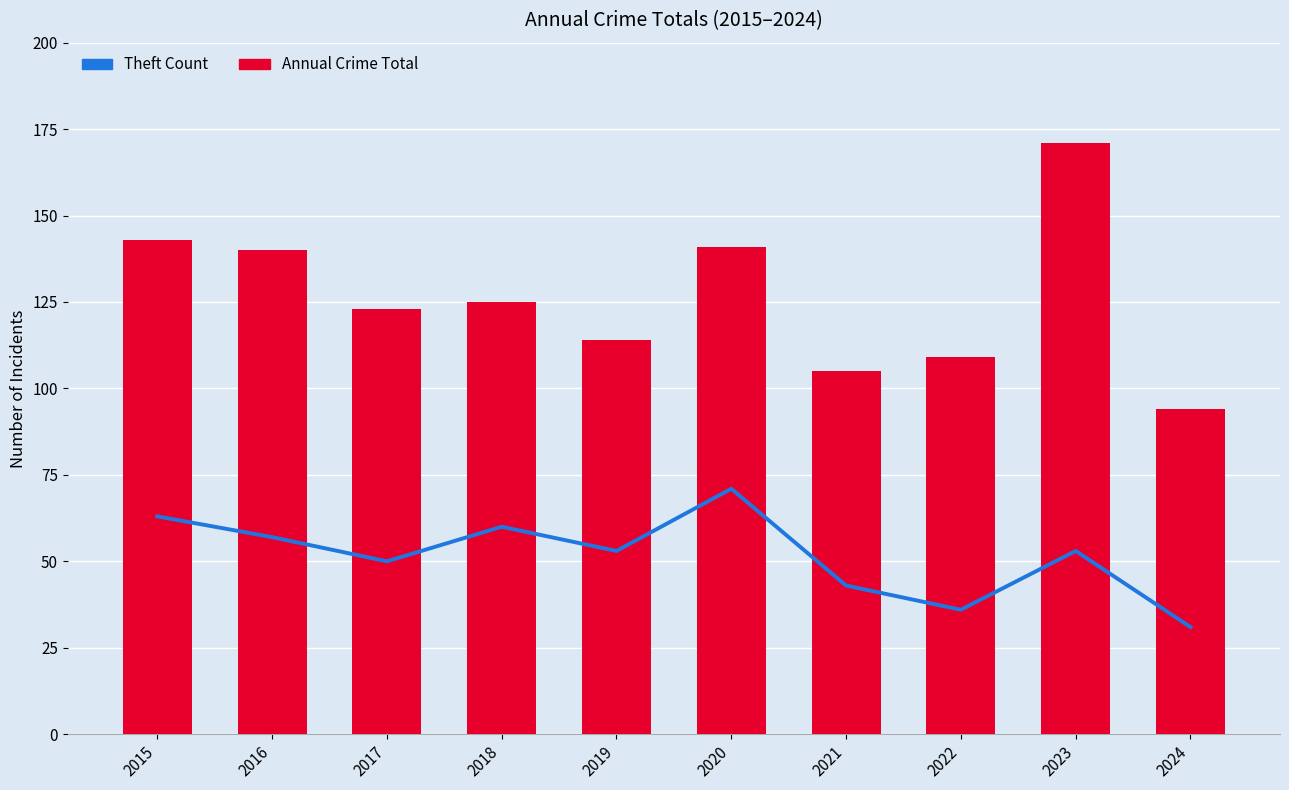

What value does the Annual Crime Total series have at 2022, to the nearest 5?

110